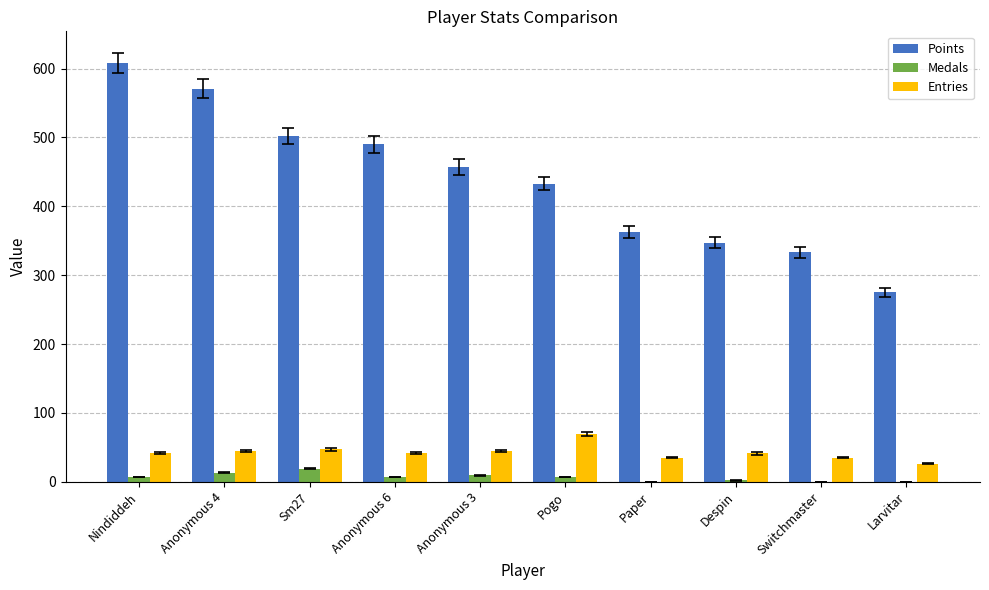

What is the difference between the Medals values at Pogo and Sm27?

12